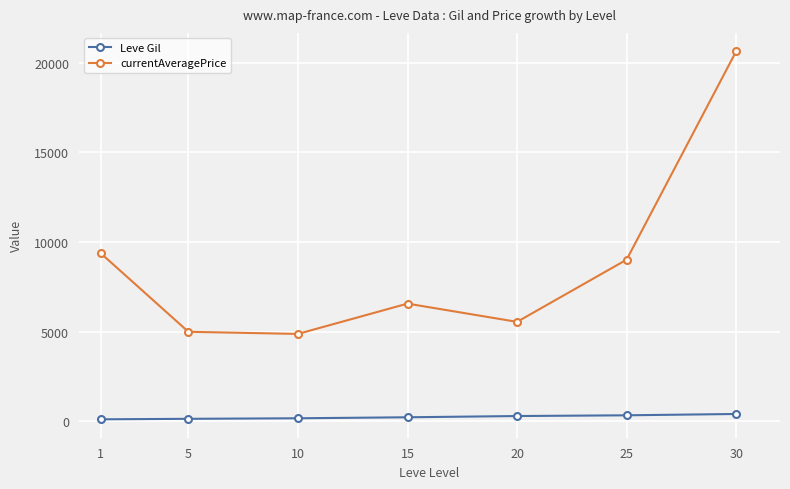

True or false: currentAveragePrice and Leve Gil intersect in this chart.

False